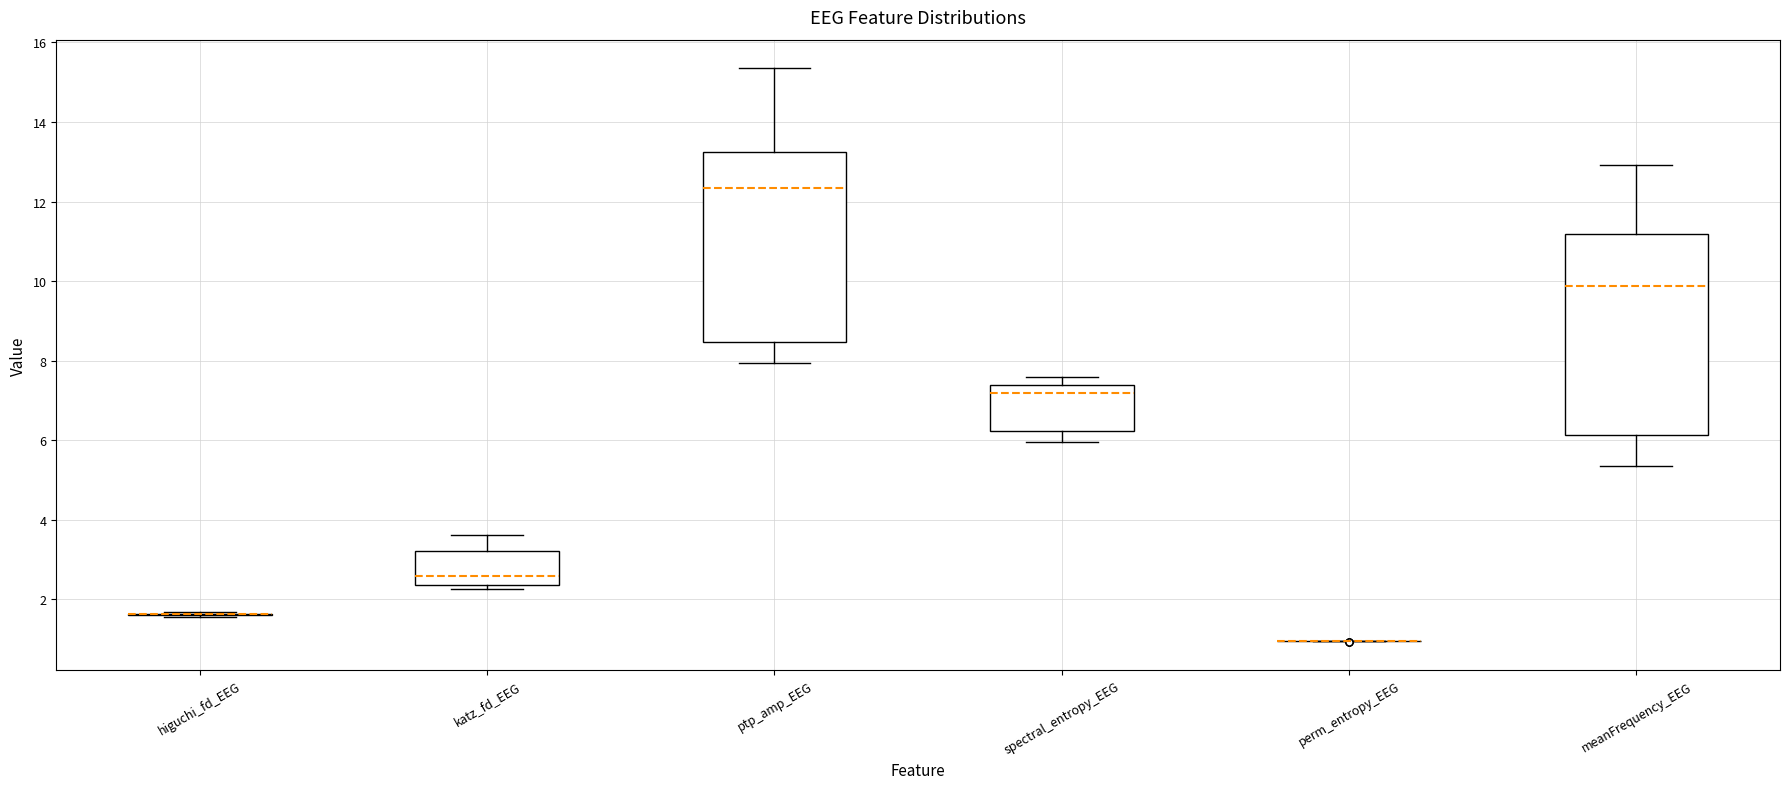

Which box is the tallest, from its lower edge to its upper edge?

meanFrequency_EEG